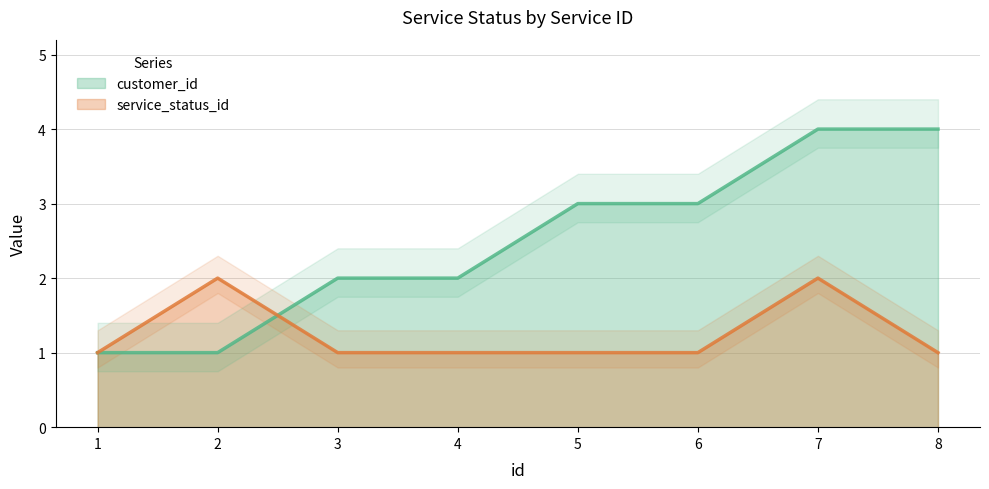

Does the chart have visible grid lines?

Yes